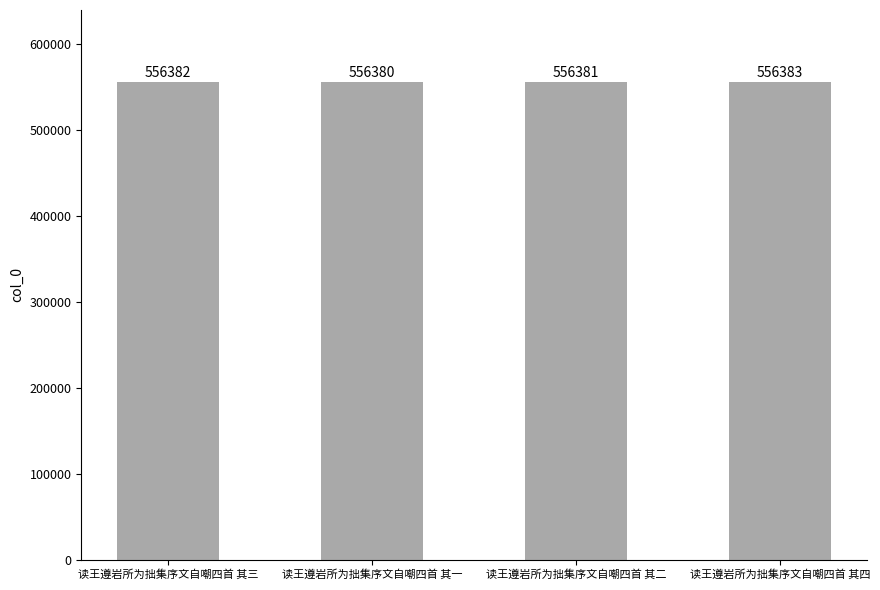

Reading right to left, what are all the values shown in this chart?

556383	556381	556380	556382